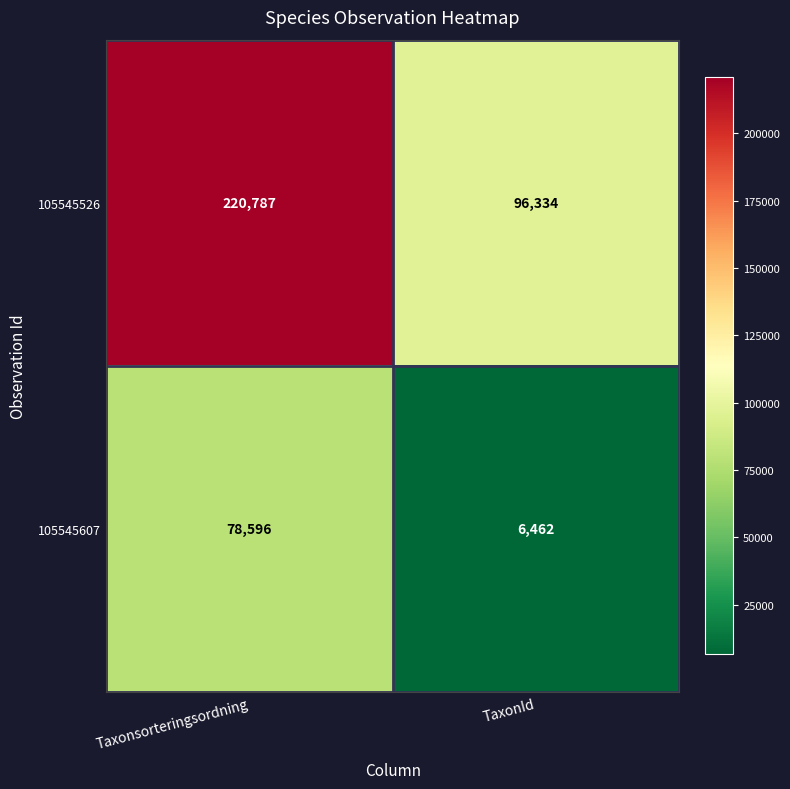

How many series are shown in this chart?

2